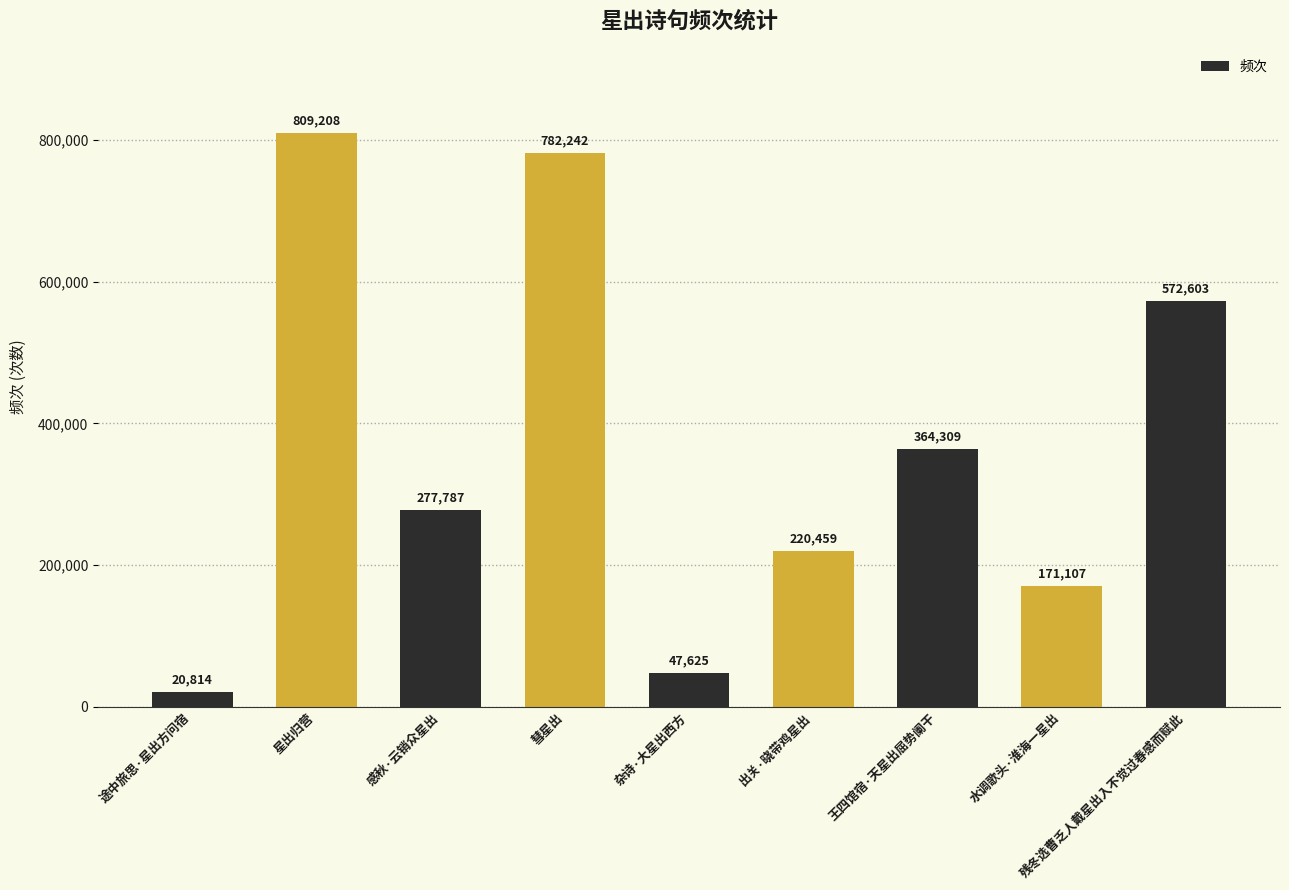

What position from the right is 出关·晓带鸡星出?

4